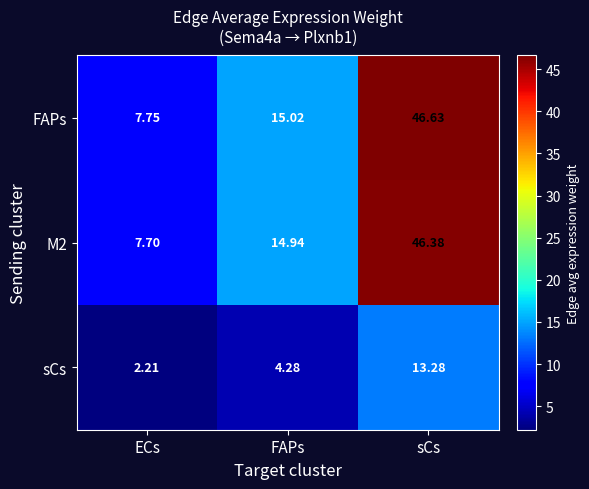

Which category has the lowest value in the M2 series?

ECs